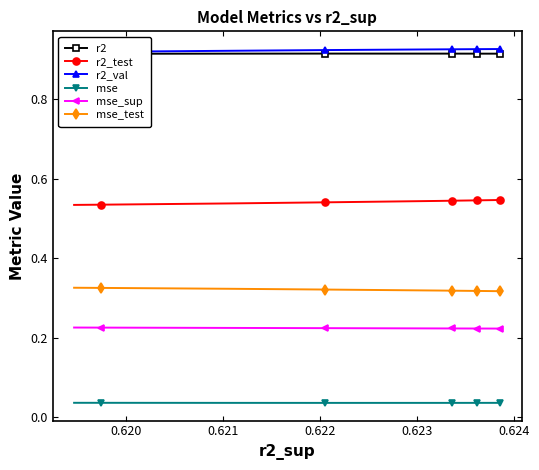

How many lines are shown in the chart?

6